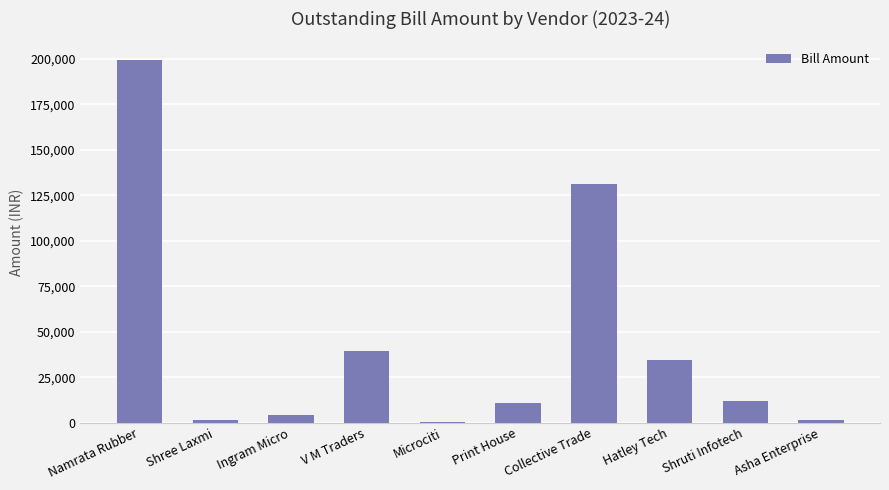

Which has a higher value, Print House or Ingram Micro?

Print House